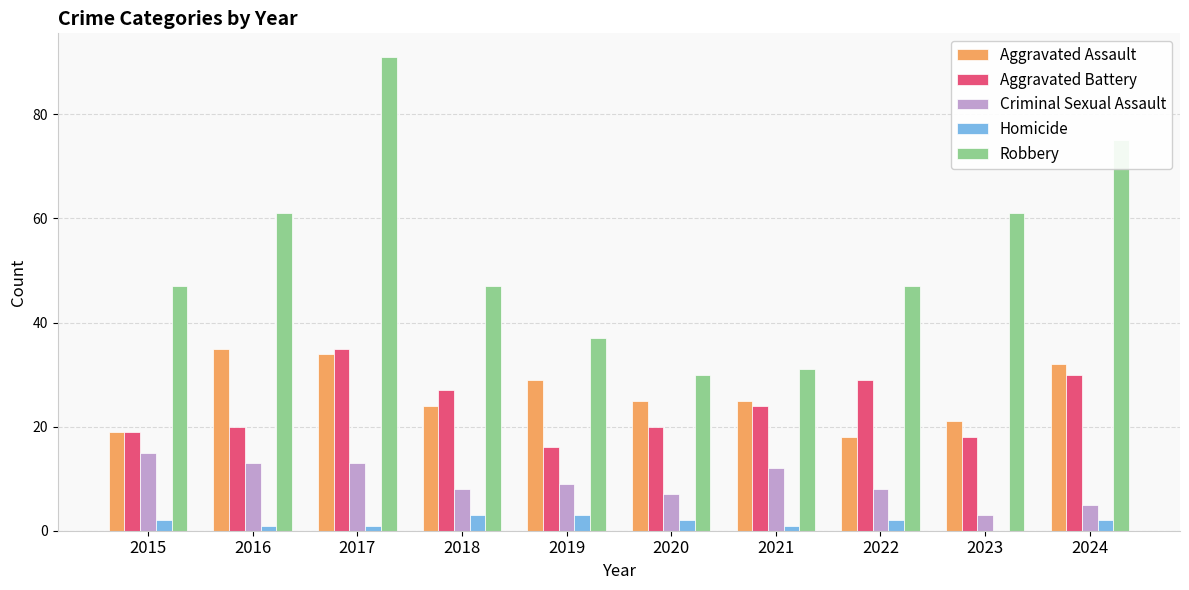

At which category is the sum across all series the highest?

2017